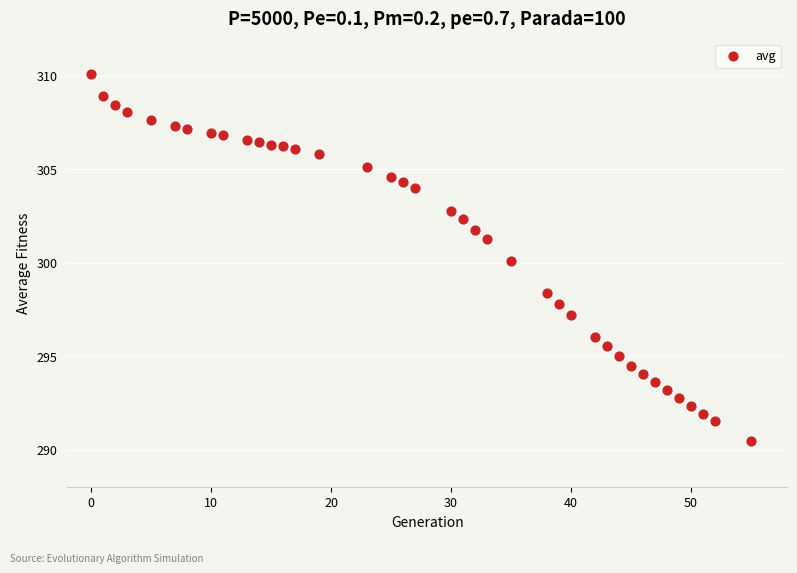

What is the range of X values (max minus min)?

55.0